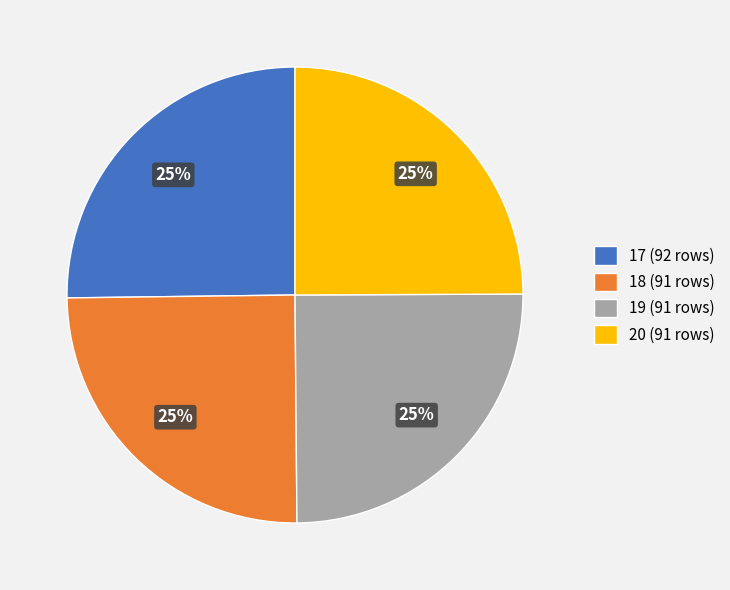

To the nearest percent, what is the average slice percentage?

25%